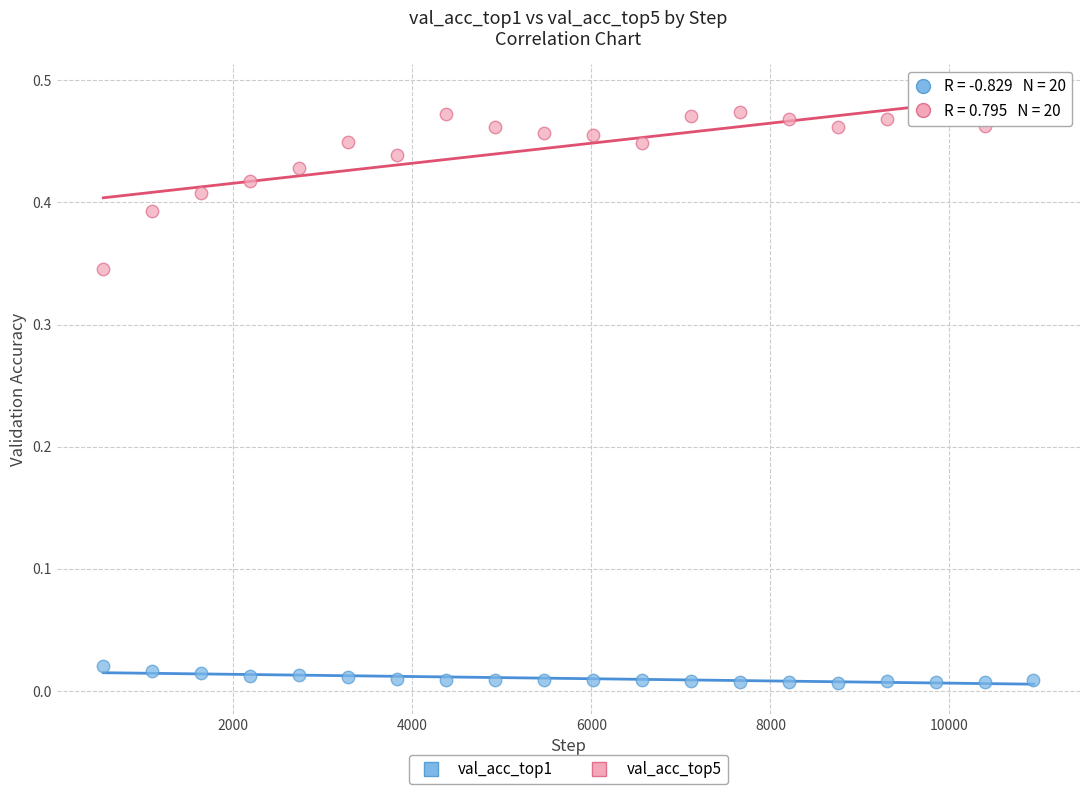

Which series reaches the maximum Y coordinate?

val_acc_top5